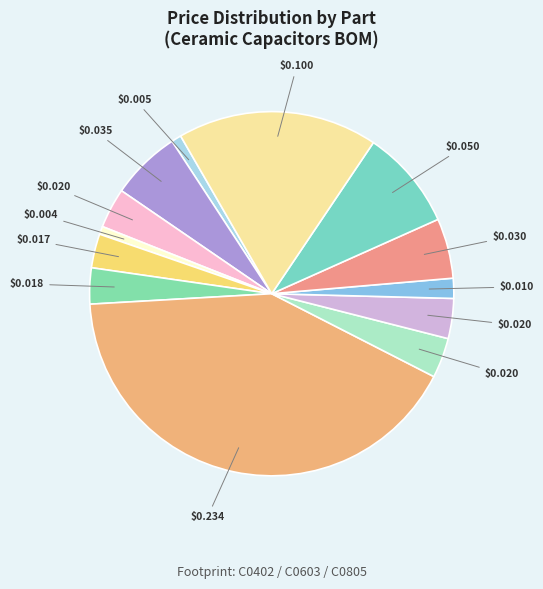

How many slices are in this pie chart?

13